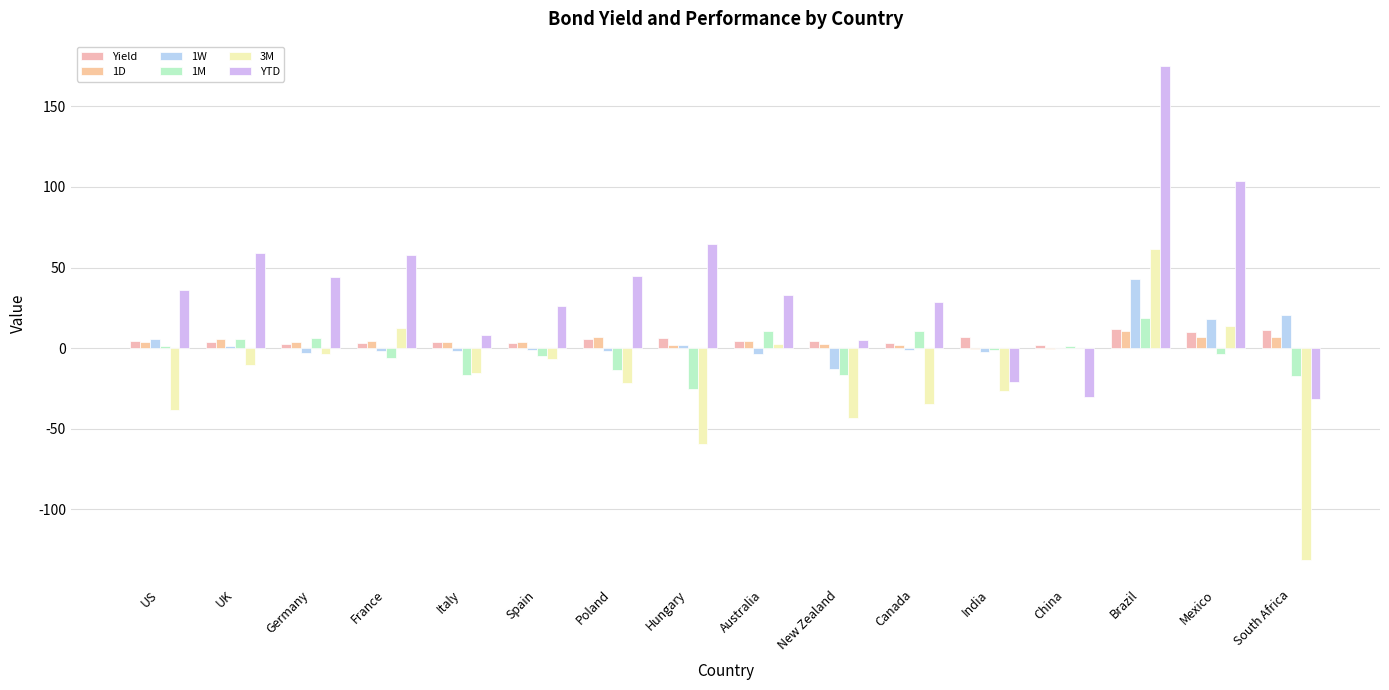

The 1M series shows 1.3 at China. True or false?

True